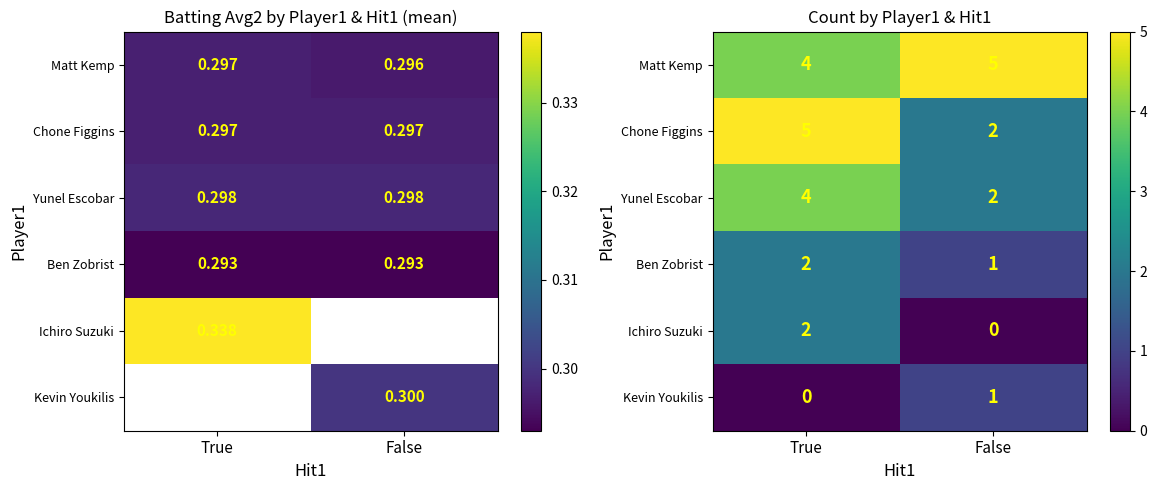

At which label is Yunel Escobar closest to 3?

True